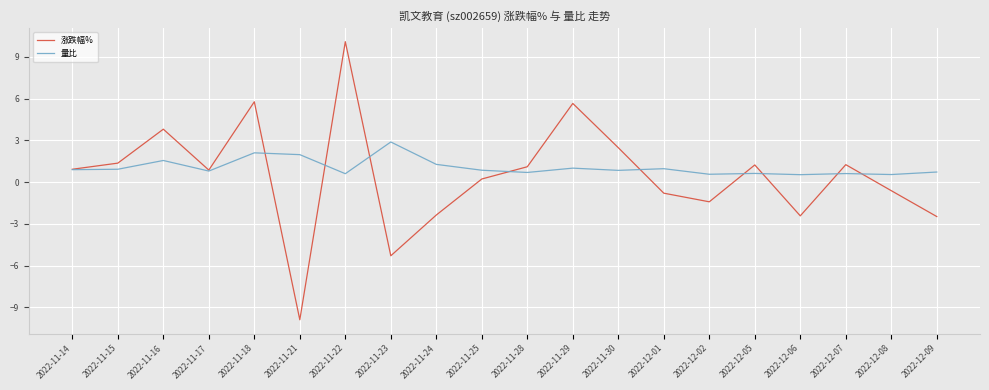

Which series has the widest spread of values?

涨跌幅%